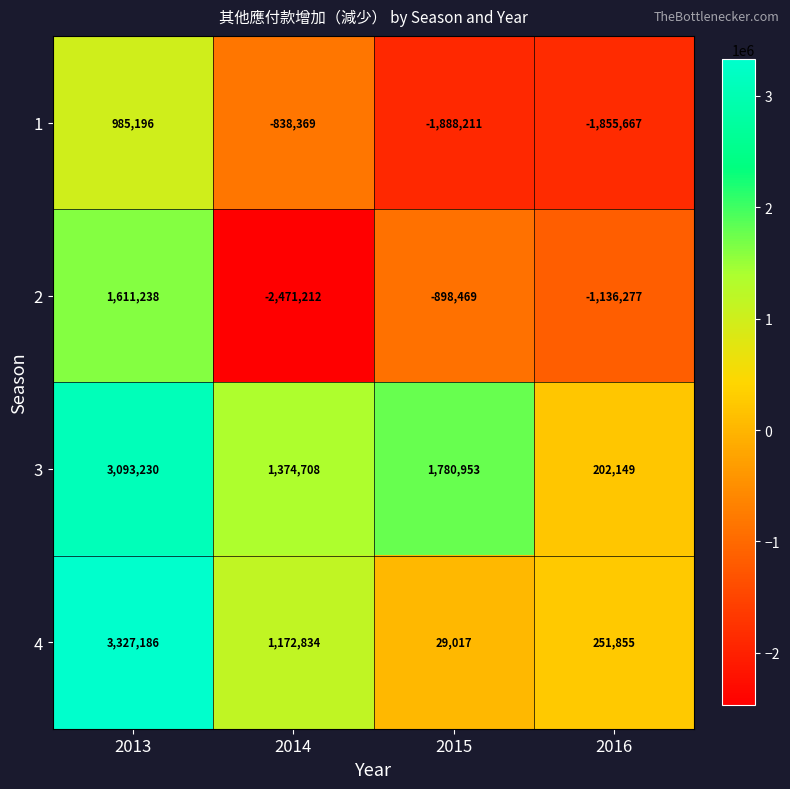

Which series has the widest spread of values?

2